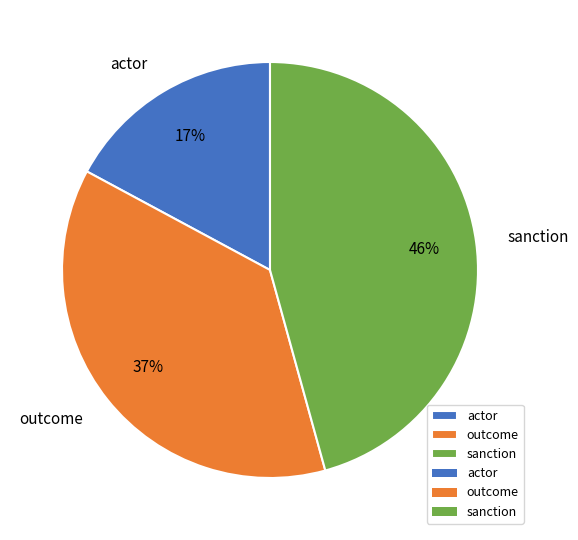

Combined, do outcome and sanction account for over 50%?

Yes